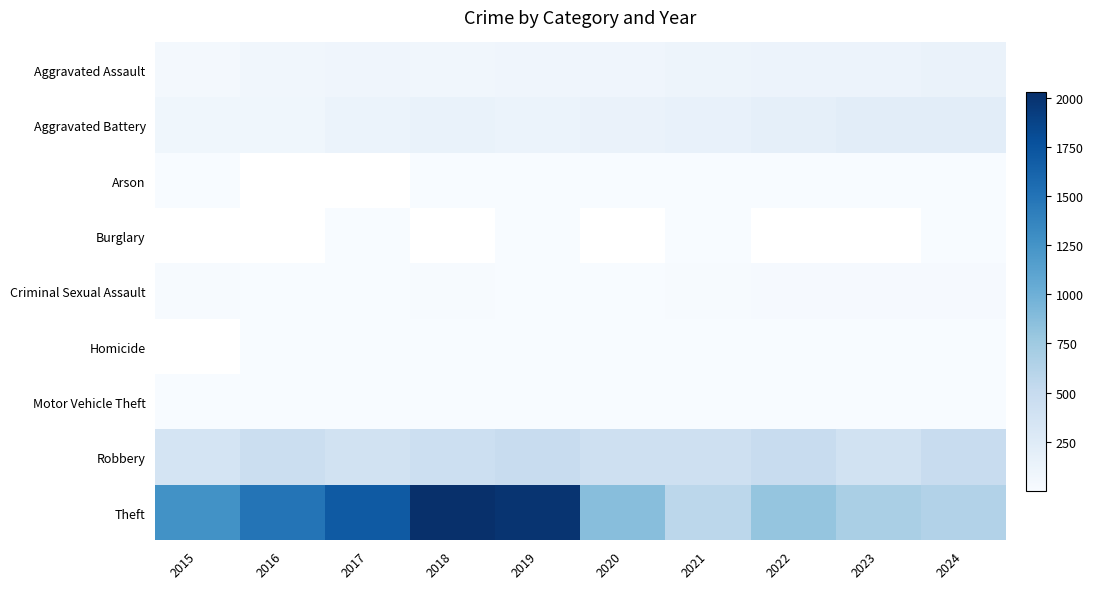

At which category does the chart reach its peak across all series?

2018